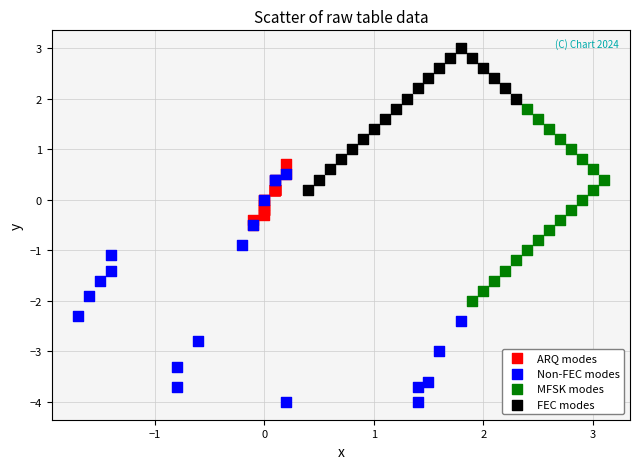

Which series reaches the minimum Y coordinate?

Non-FEC modes